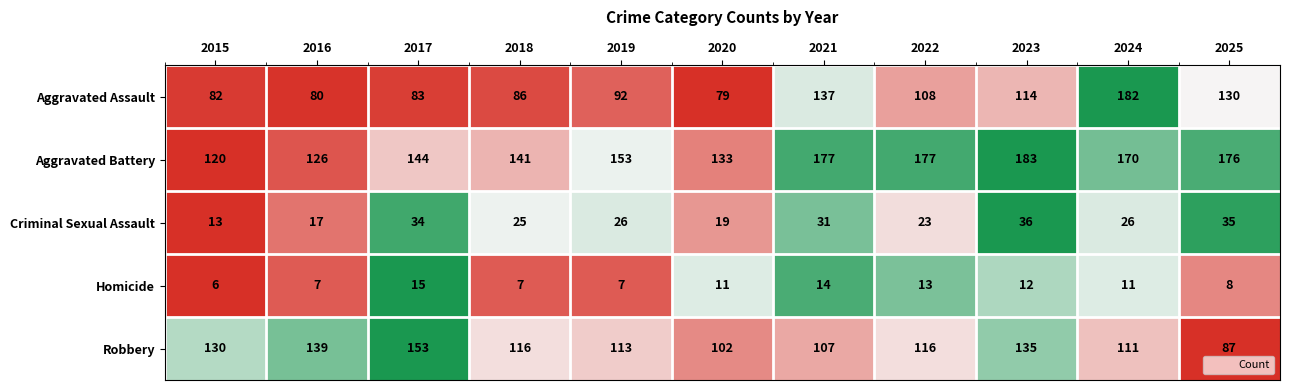

True or false: Criminal Sexual Assault has a value of 20 at 2023.

False